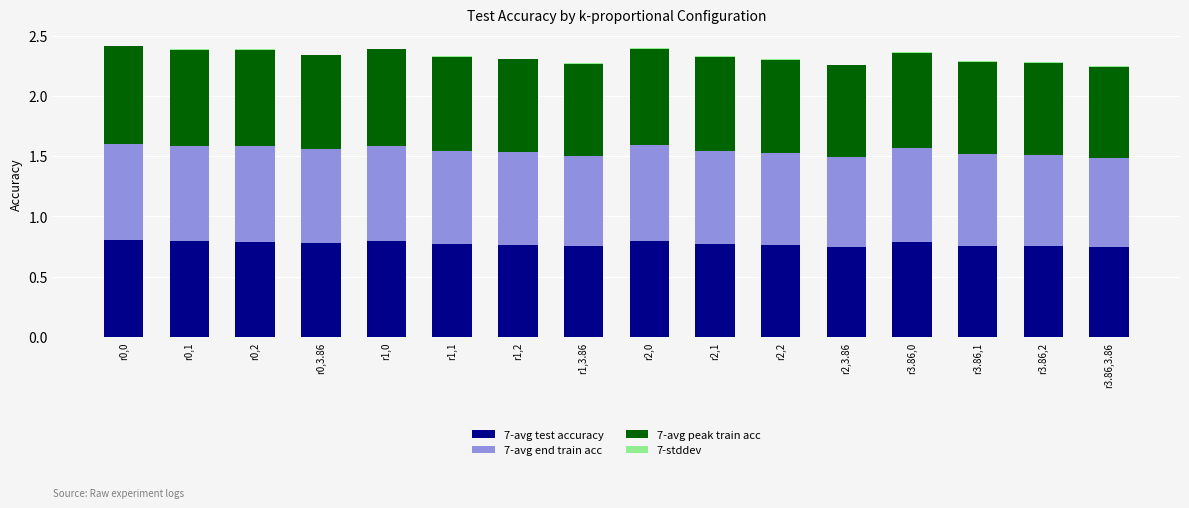

How many series are shown in this chart?

4